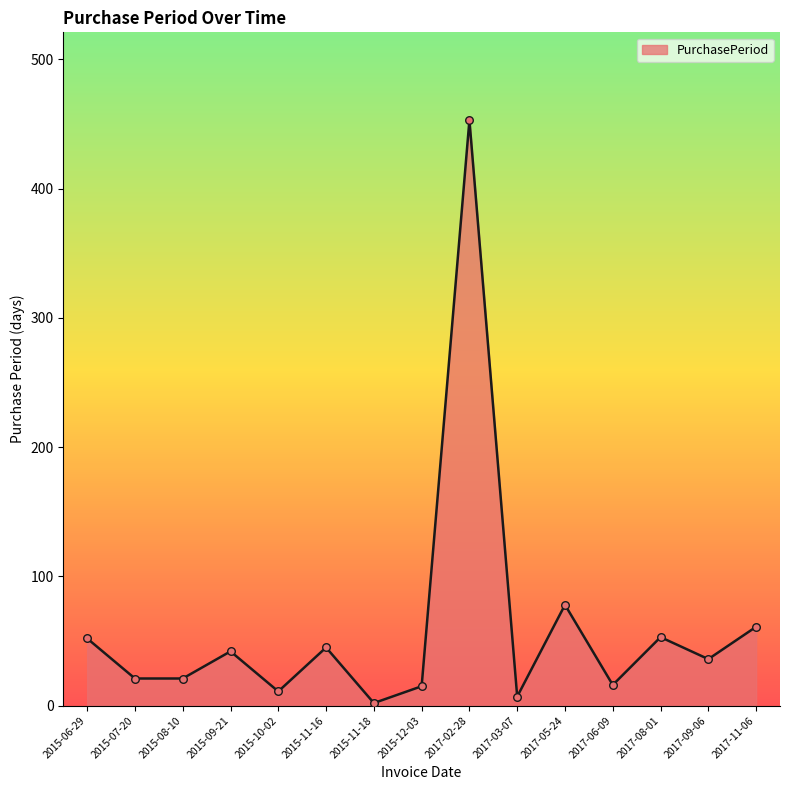

What is the change in value from 2015-09-21 to 2015-11-16?

+3